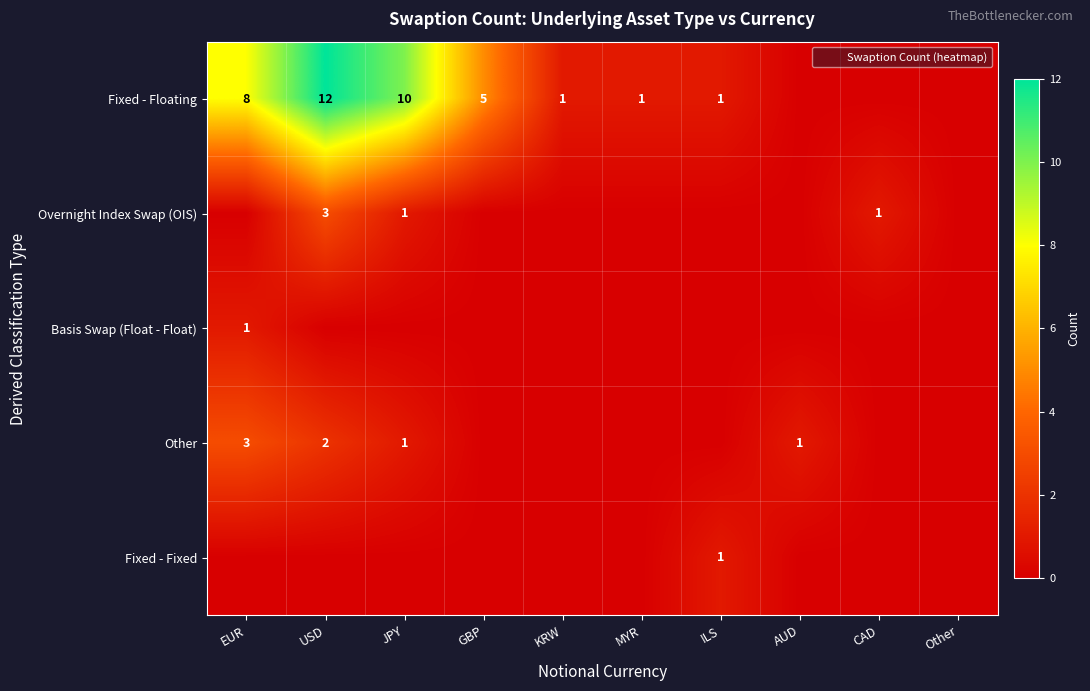

Which series has the widest spread of values?

Fixed - Floating